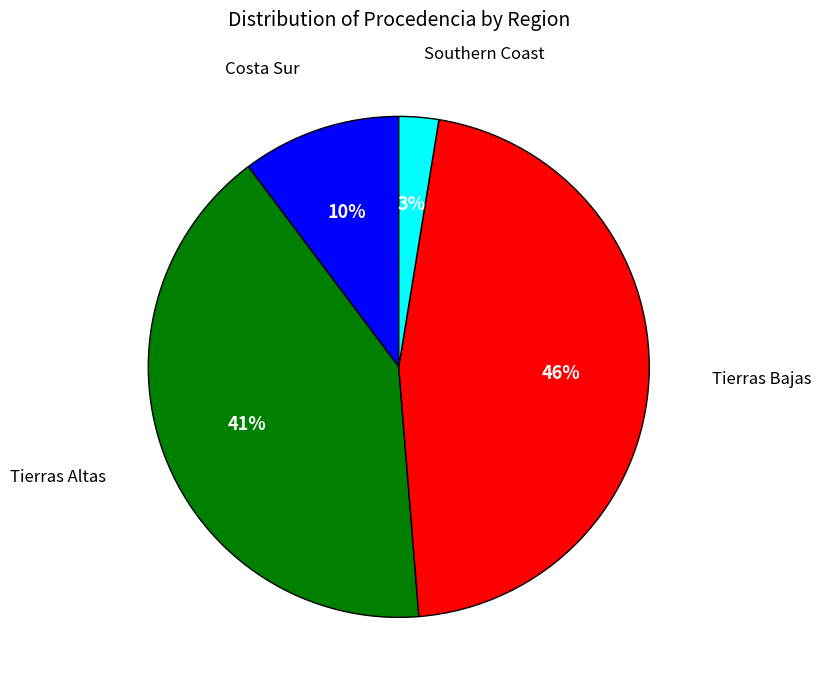

Is there a majority slice in this chart?

No